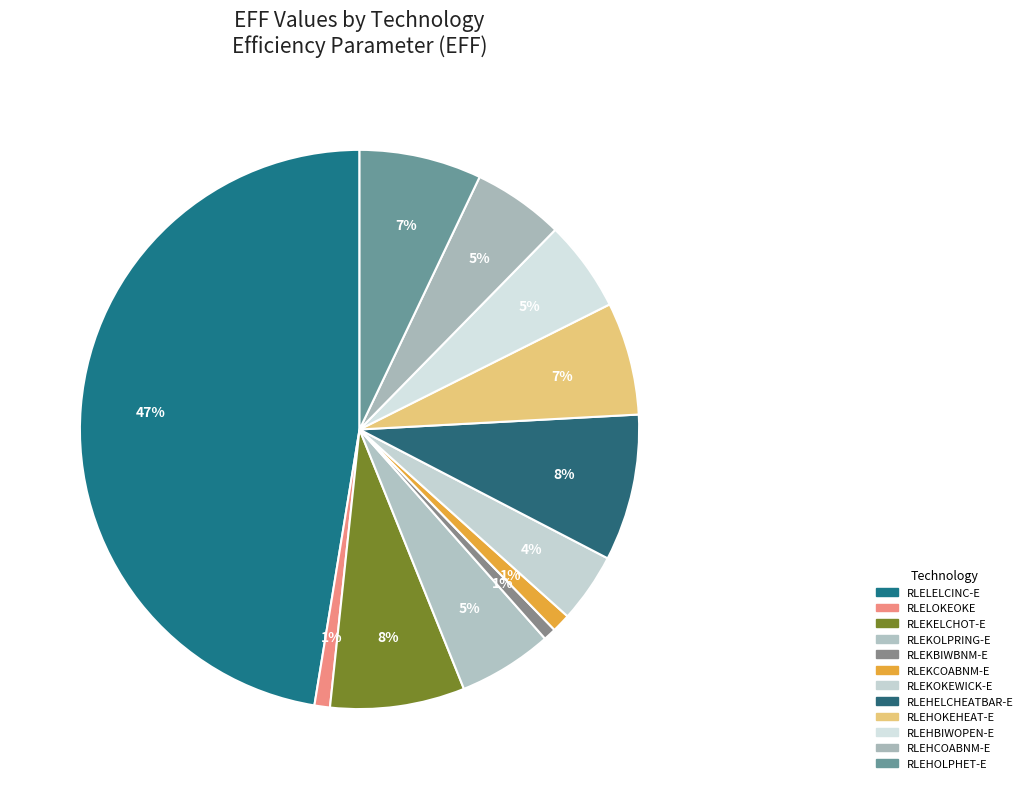

Combined, do RLELOKEOKE and RLEKELCHOT-E account for over 50%?

No